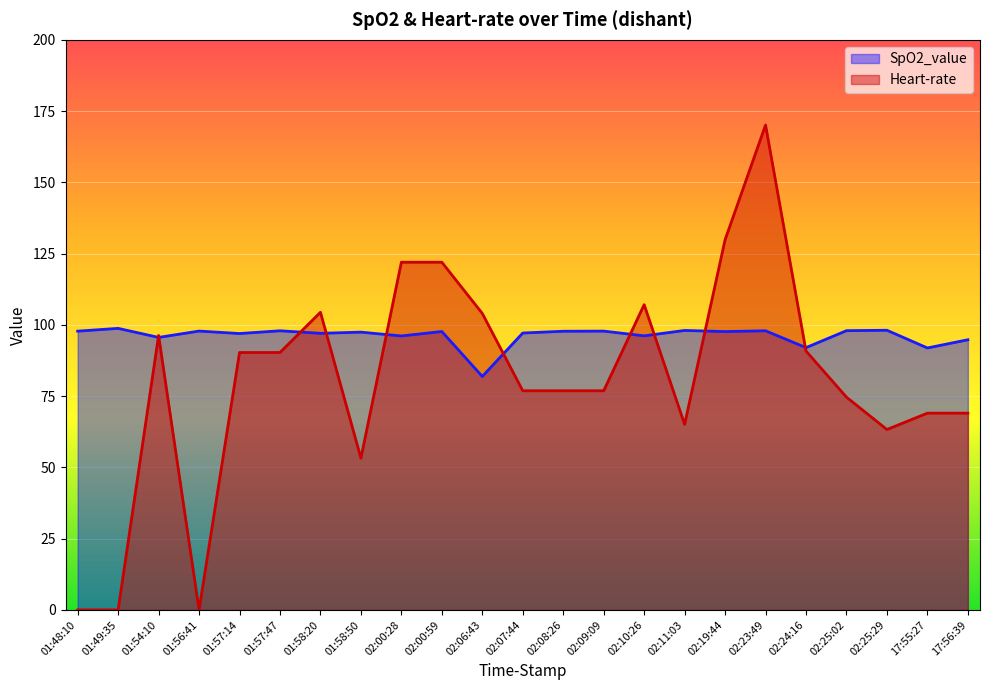

Read the Heart-rate value at 01:58:50.

53.2